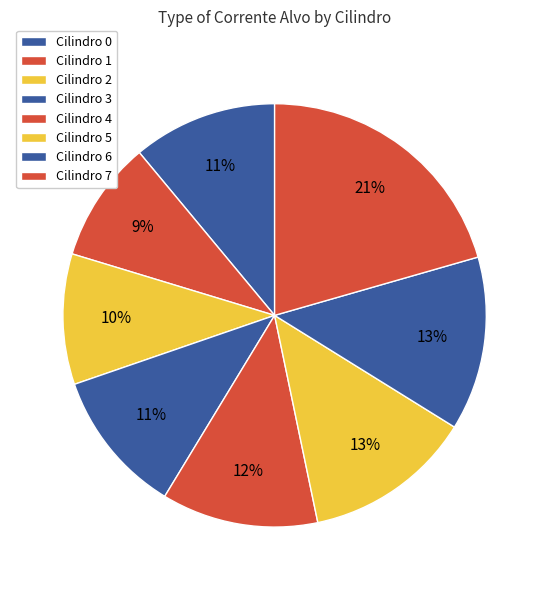

To the nearest percent, what is the difference between the largest and smallest slice percentages?

11%